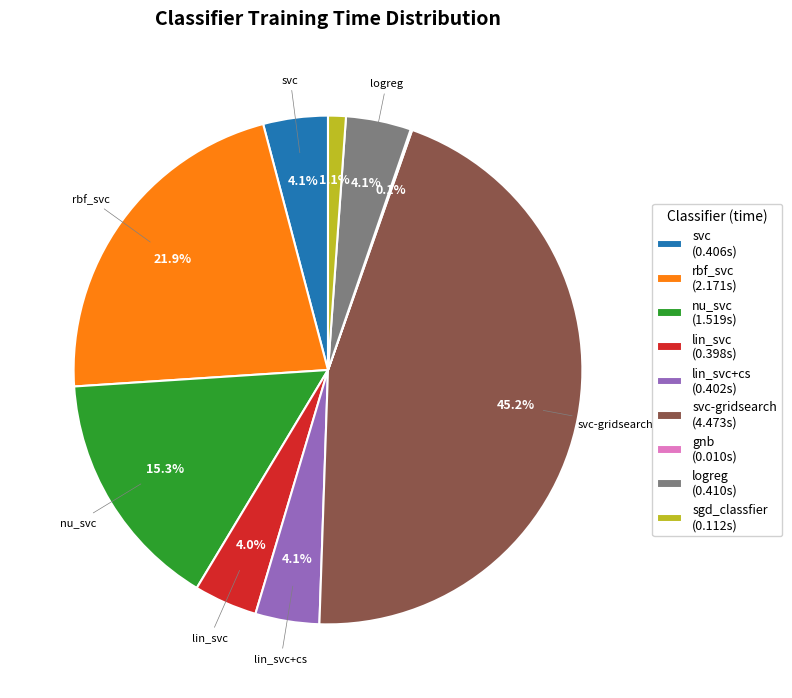

Is there a majority slice in this chart?

No